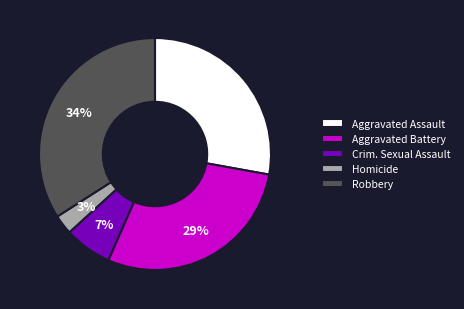

Count the number of slices in the pie.

5